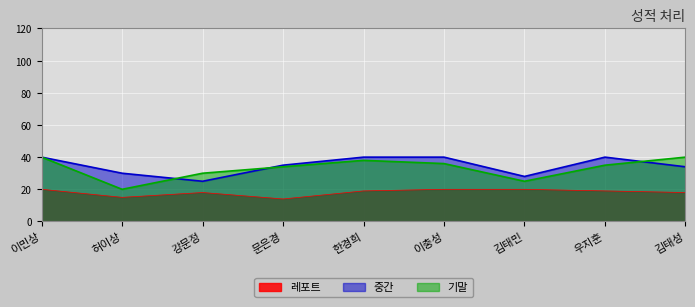

What is the approximate value of 기말 at 김태성, to the nearest 5?

40